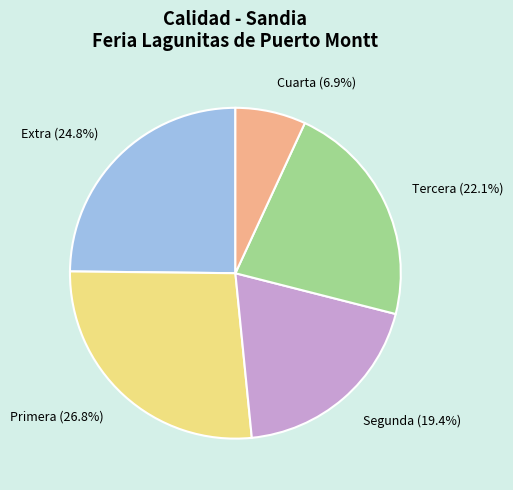

Rank the categories by value from highest to lowest.

Primera (26.8%), Extra (24.8%), Tercera (22.1%), Segunda (19.4%), Cuarta (6.9%)